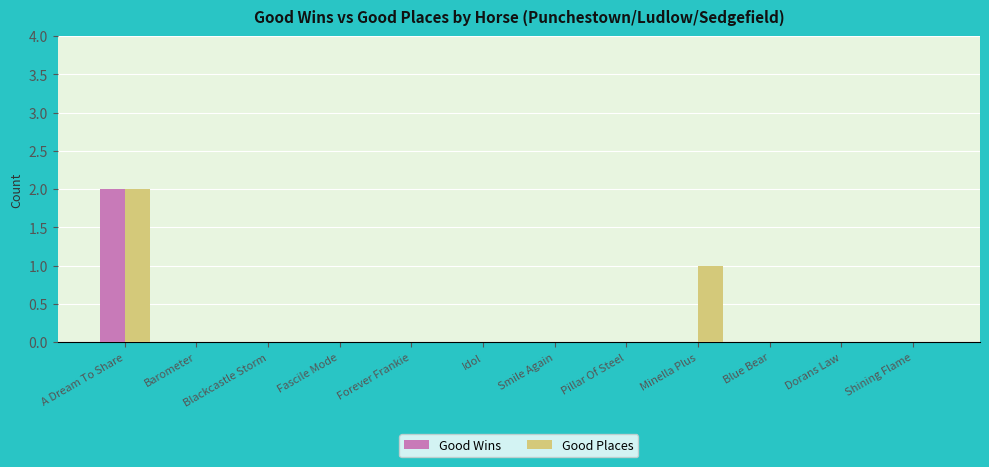

What is the sum of all Good Places values?

3